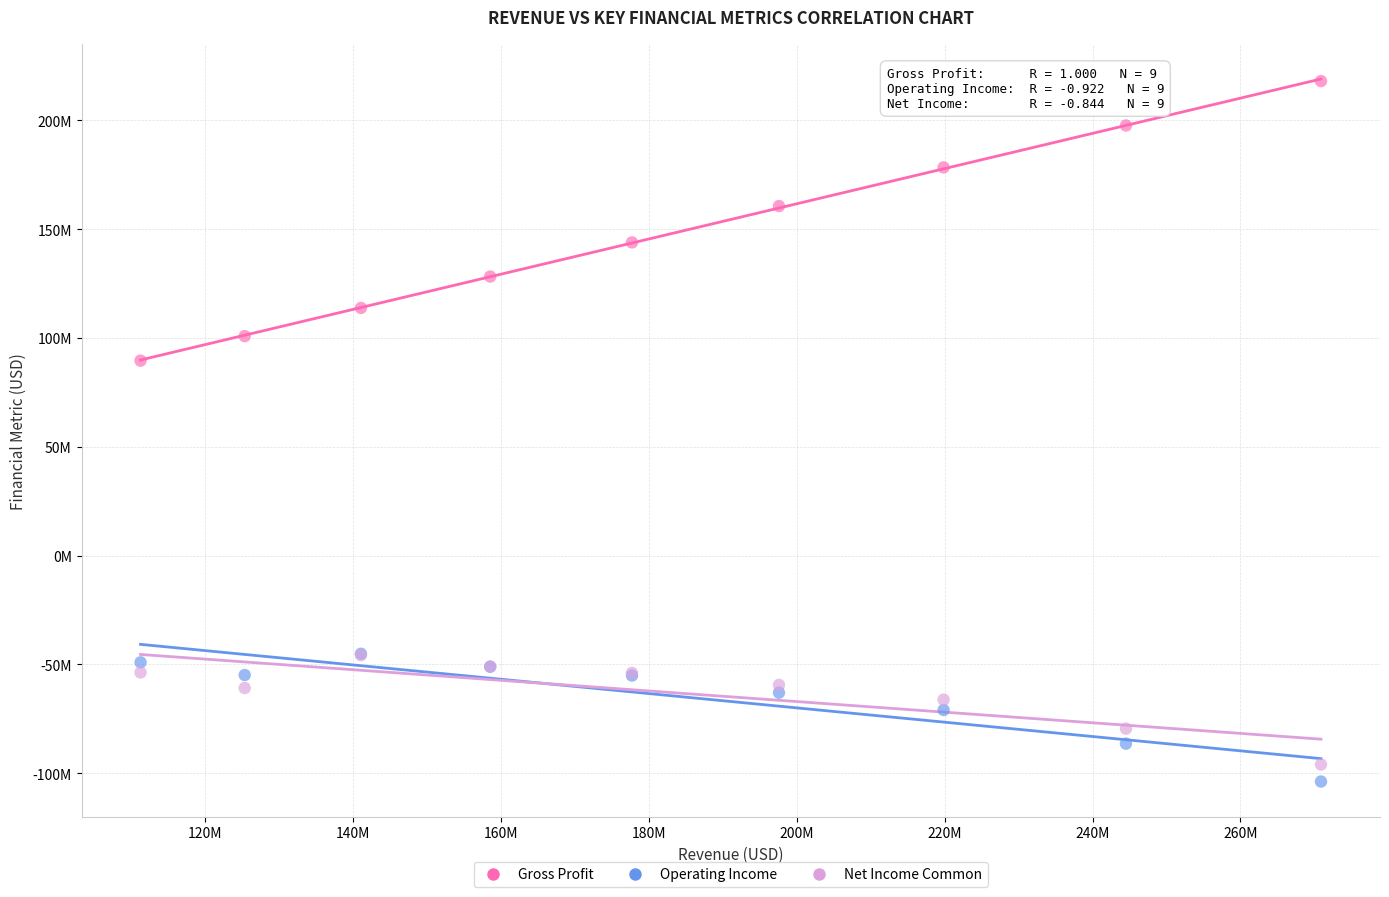

What are all the series names shown in the legend?

Gross Profit, Operating Income, Net Income Common